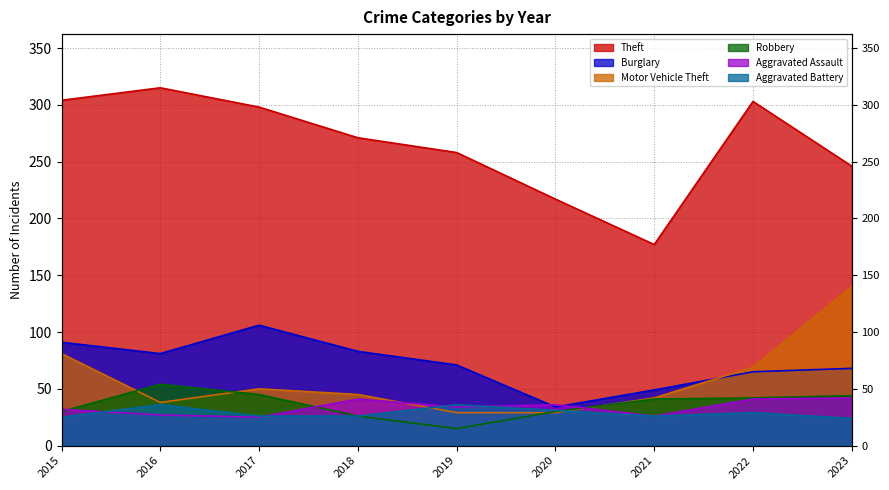

What is the approximate value of Aggravated Assault at 2016?

27